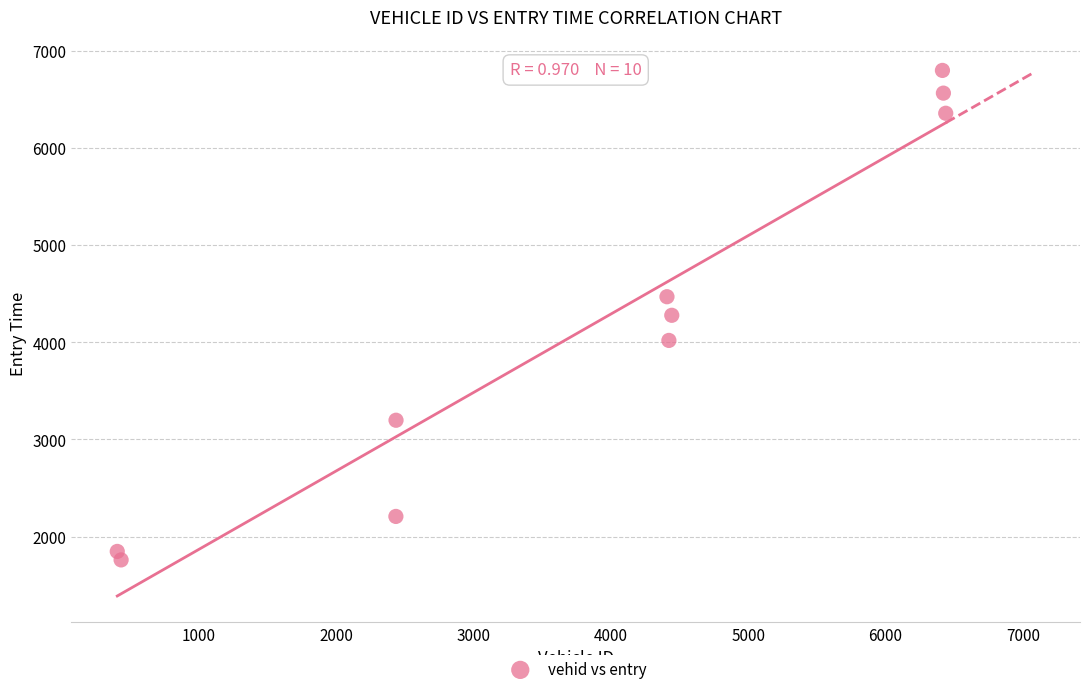

What is the range of X values (max minus min)?

6033.0